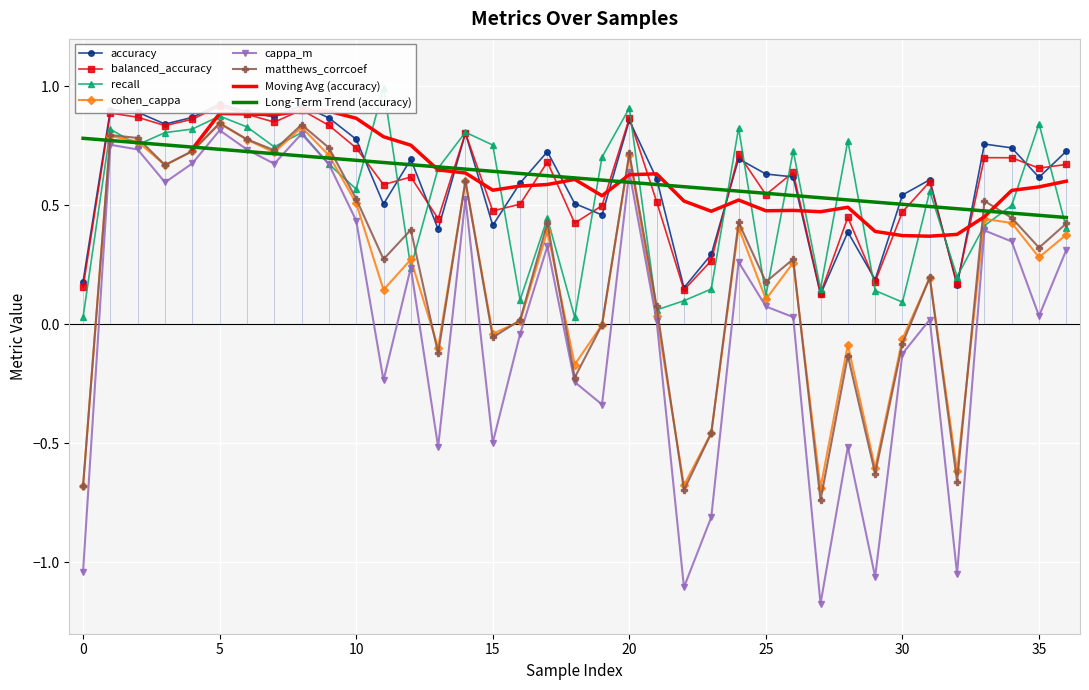

Rank the series by their maximum value, from highest to lowest.

recall, accuracy, balanced_accuracy, matthews_corrcoef, cohen_cappa, cappa_m